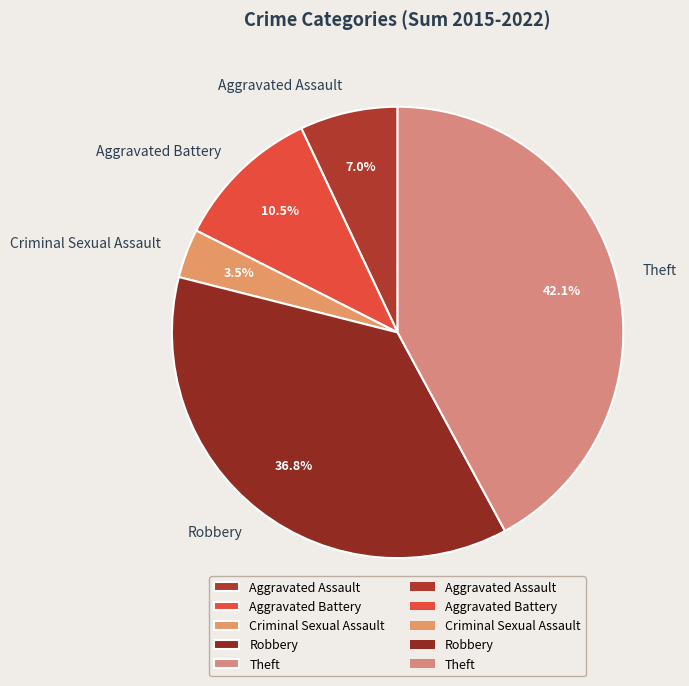

Is Robbery the majority of the pie?

No